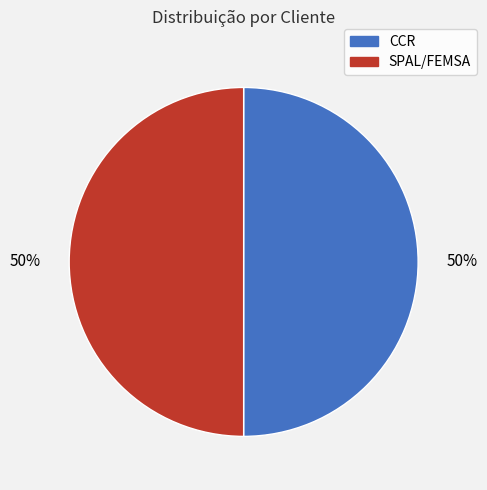

To the nearest percent, what is the combined percentage of SPAL/FEMSA and CCR?

100%